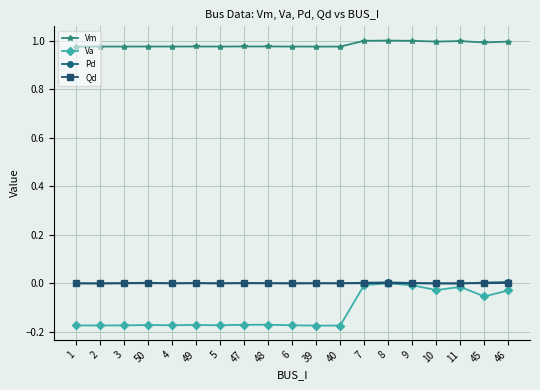

The value of Vm at 49 is 1.0. True or false?

True